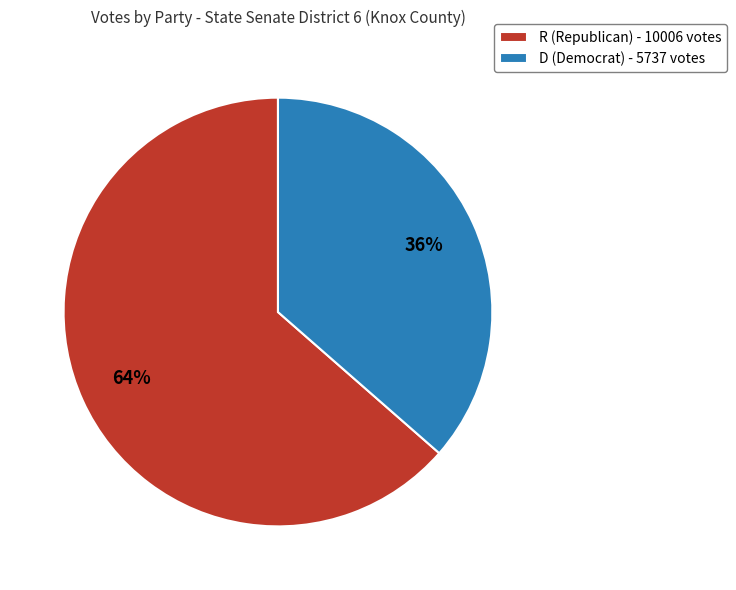

What is the largest slice in the pie chart?

R